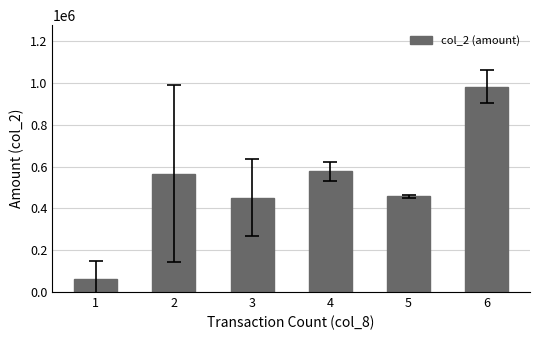

What is the sum of all values?

3096847.5